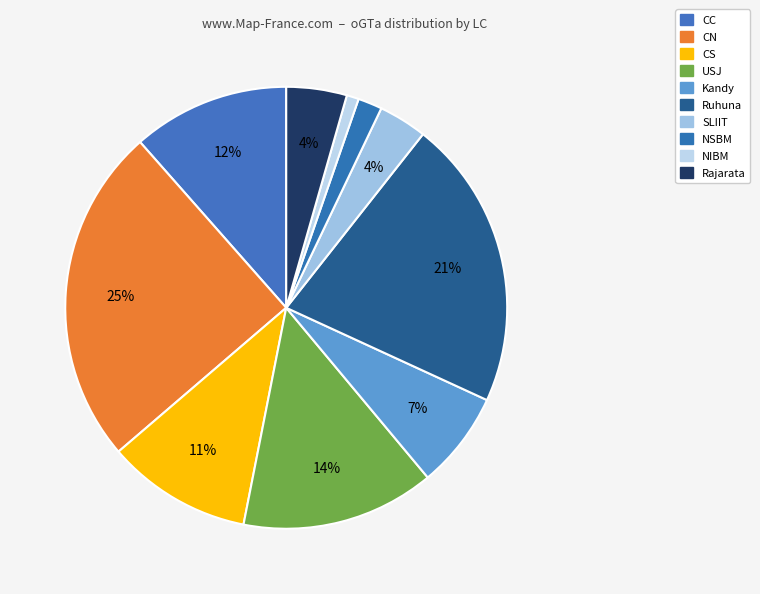

Count the number of slices in the pie.

10